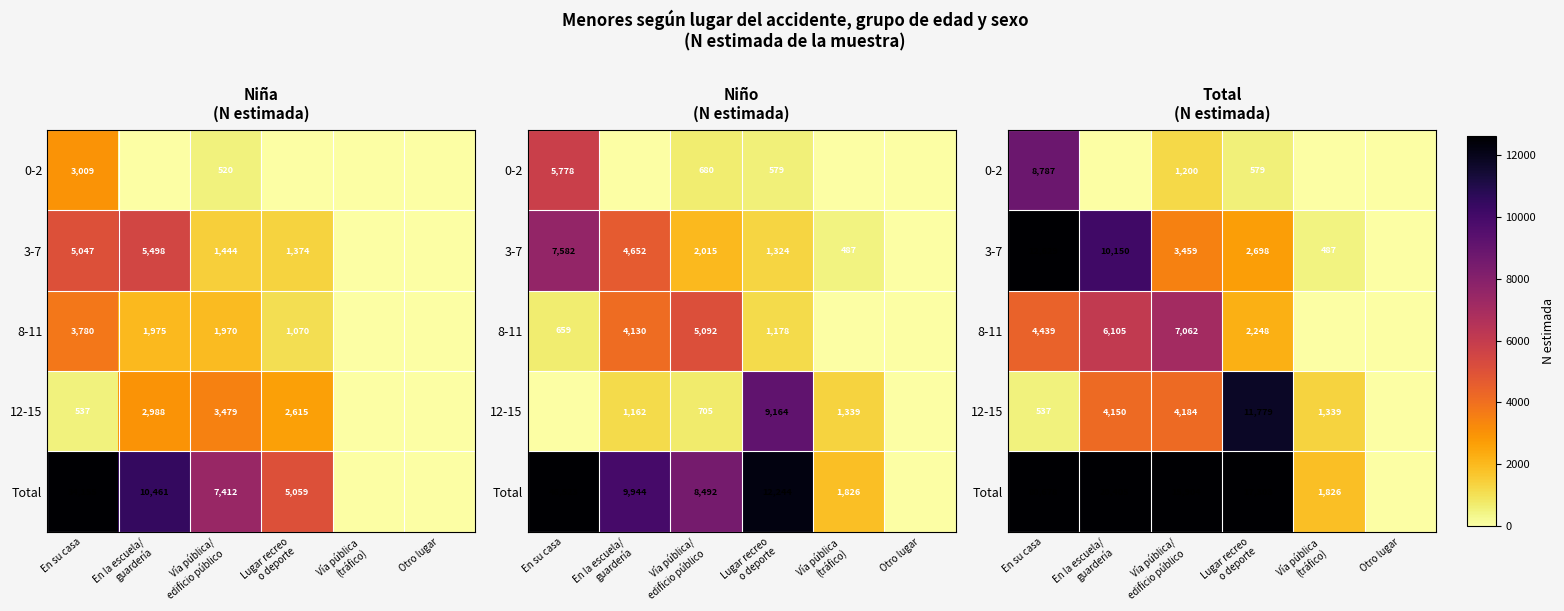

What is the sum of the 0-2 values at Otro lugar and Lugar recreo o deporte?

579